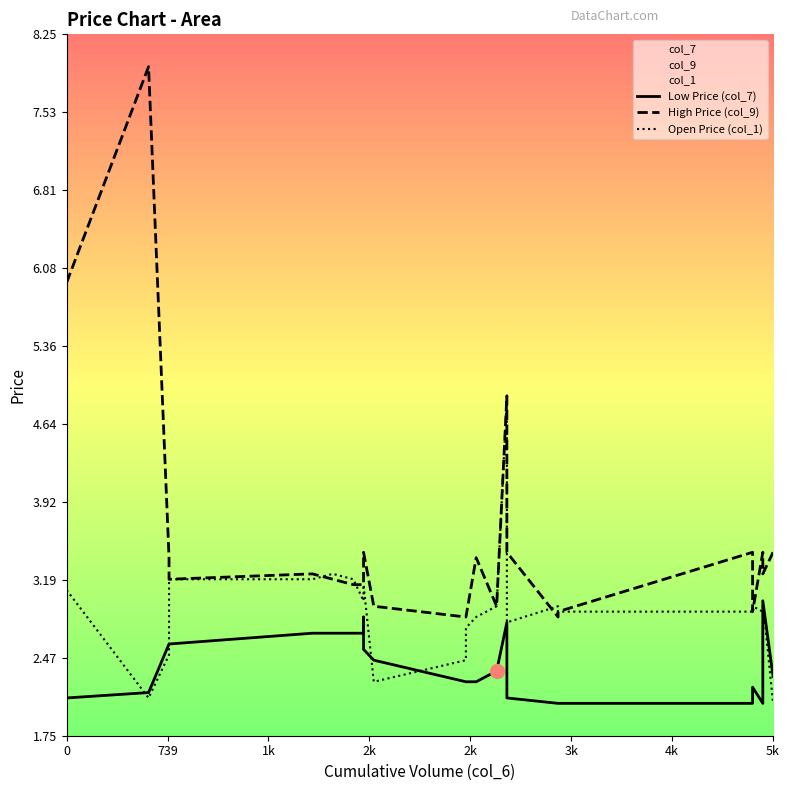

What is the sum of all High Price (col_9) values?

88.8